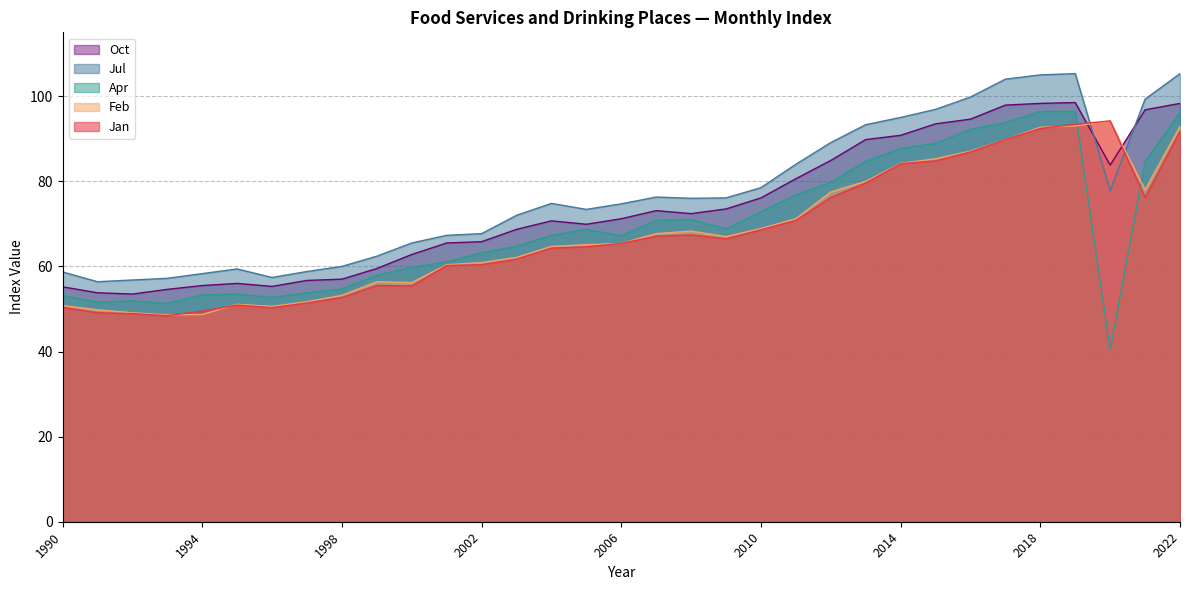

Is the value of Jan at 2001 greater than the value of Oct at 2001?

No